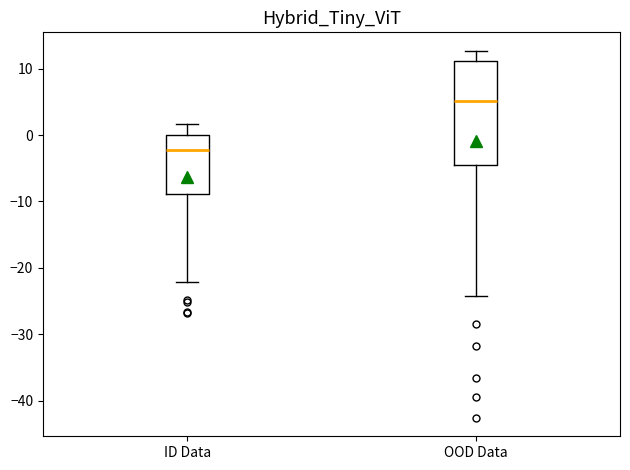

Where does the lower whisker of the box for OOD Data end on the y-axis? The values are not printed on the chart, so give them approximately, as read against the axis.

-24